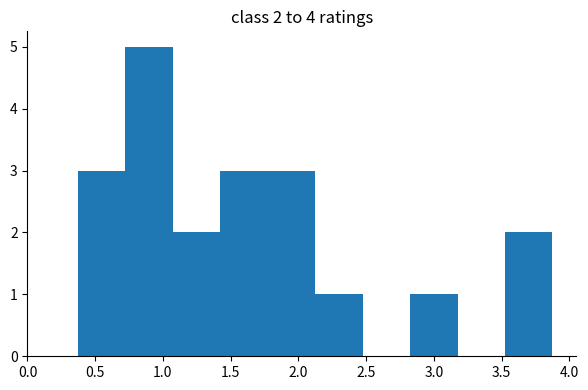

Which range on the x-axis has the tallest bar?

0.70 to 1.05